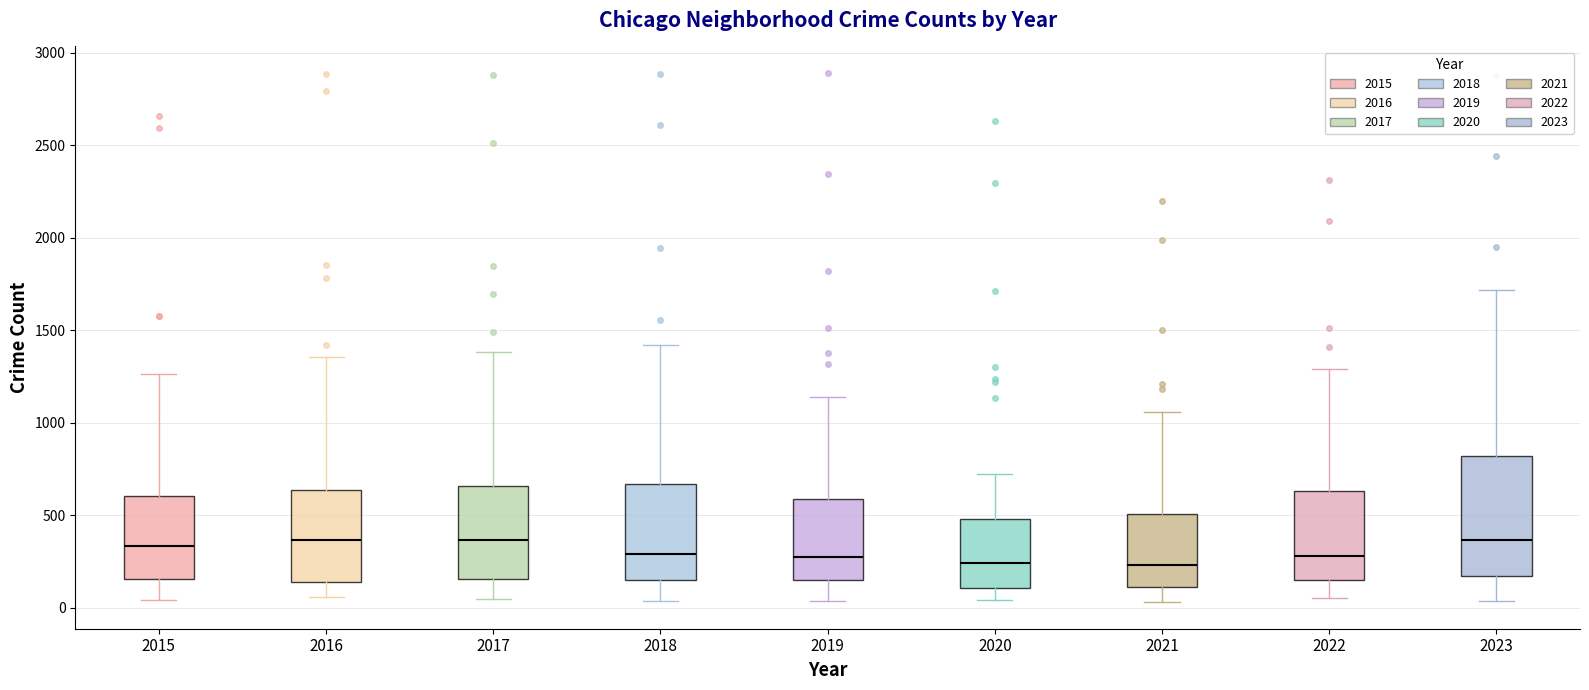

Which box is the tallest, from its lower edge to its upper edge?

2023